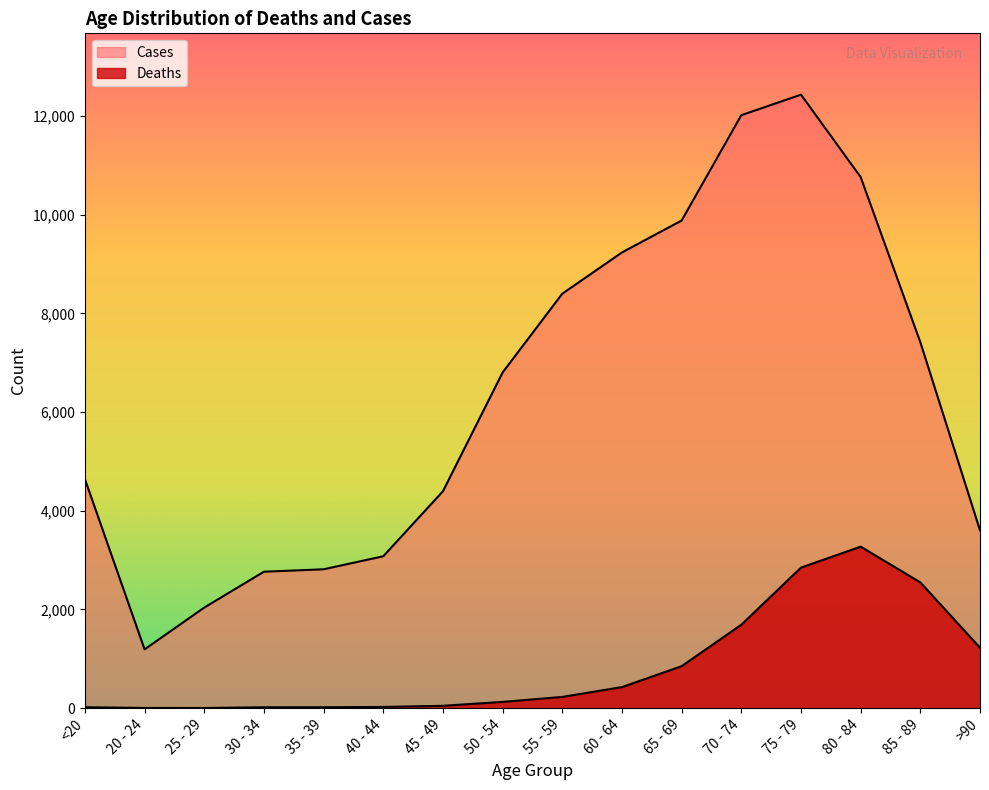

What is the label of the 1st point from the right?

>90